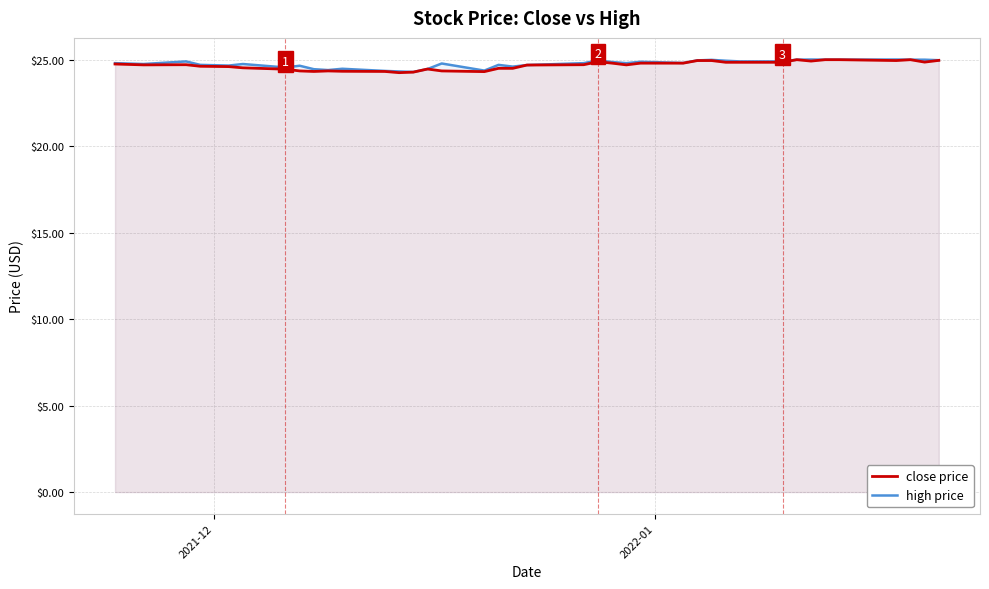

What is the difference between the second highest and second lowest values in the close price series?

0.7